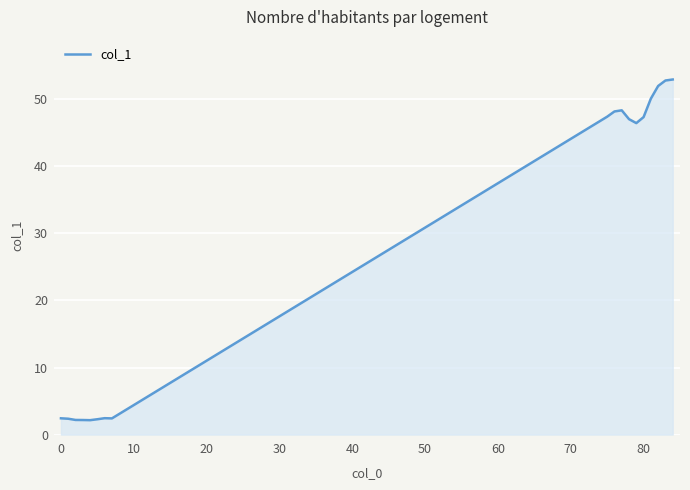

What is the difference between the maximum and minimum values?

50.8